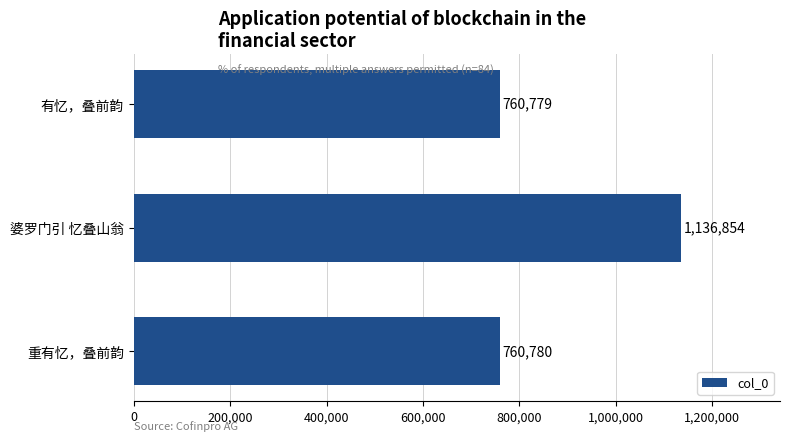

Reading bottom to top, what are all the values shown in this chart?

760780	1136854	760779